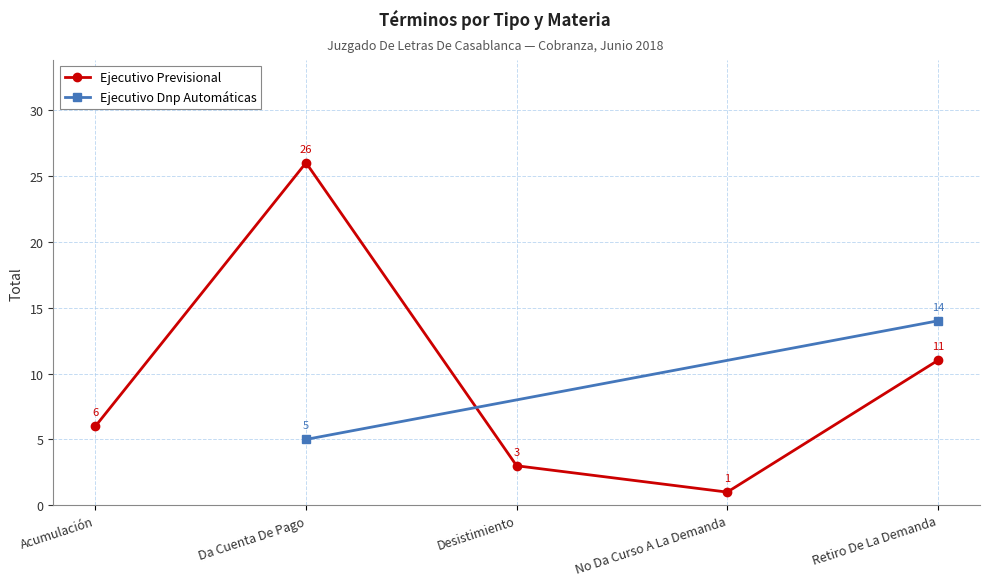

Which label corresponds to the largest value in the chart?

Da Cuenta De Pago